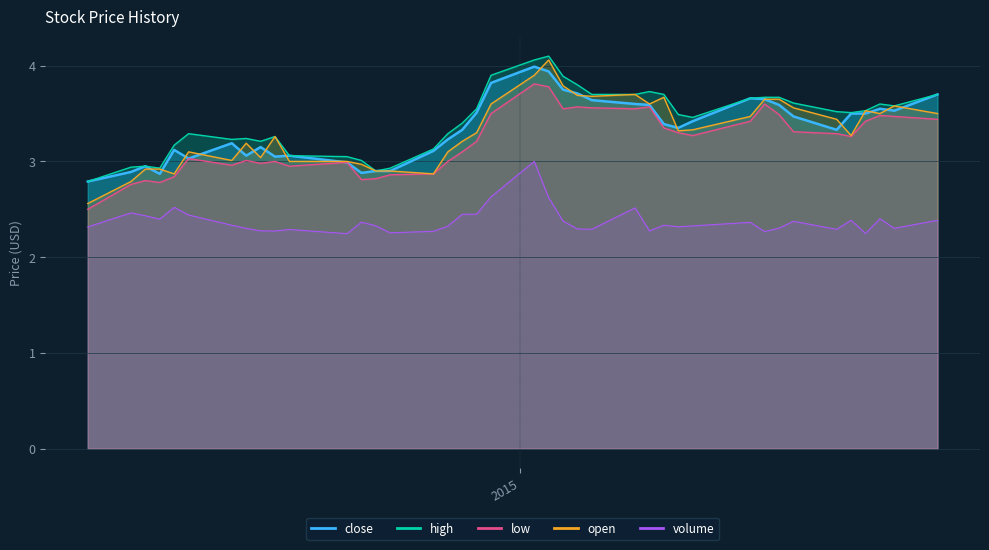

What is the sum of all low values?

128.3